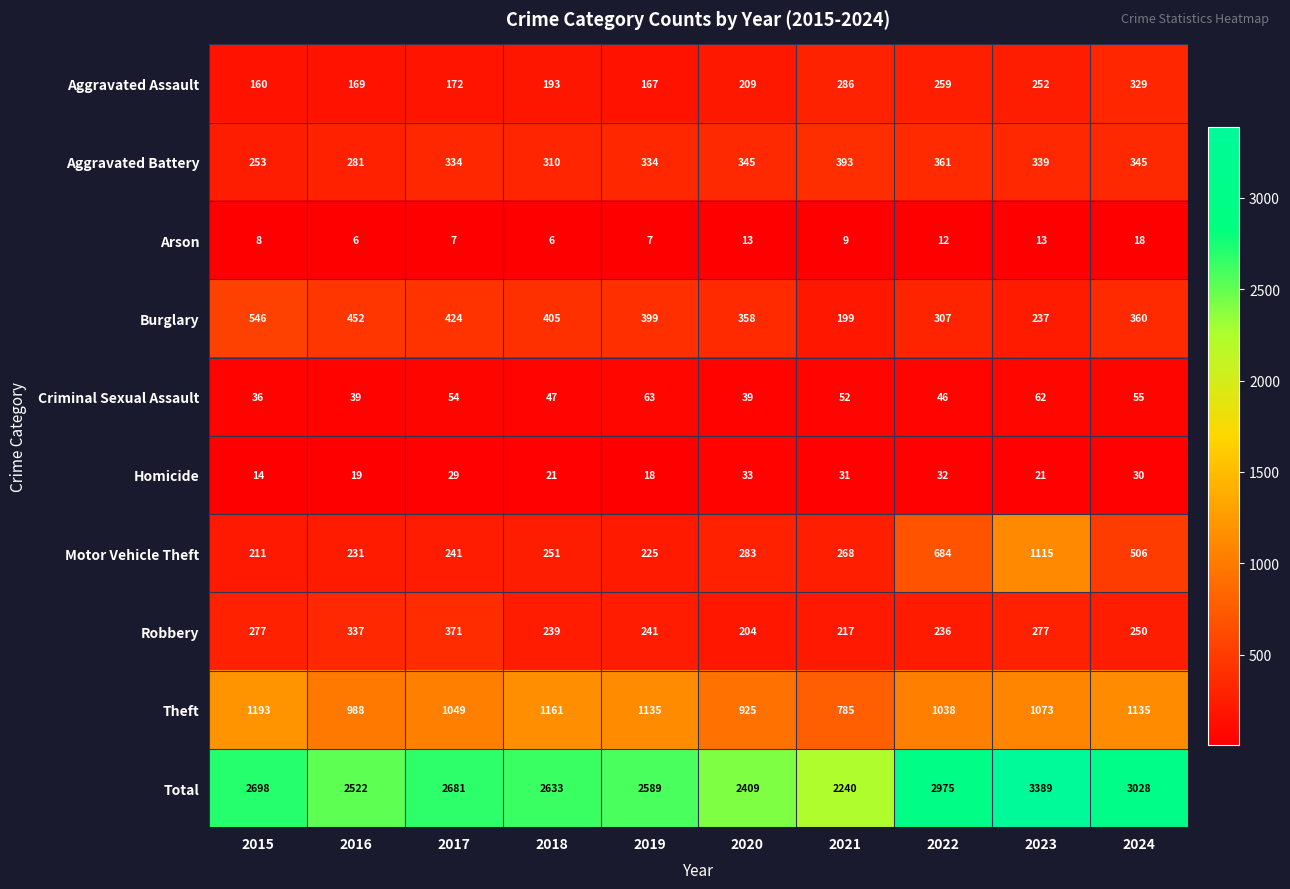

What is the spread (max minus min) of values at 2015?

2690